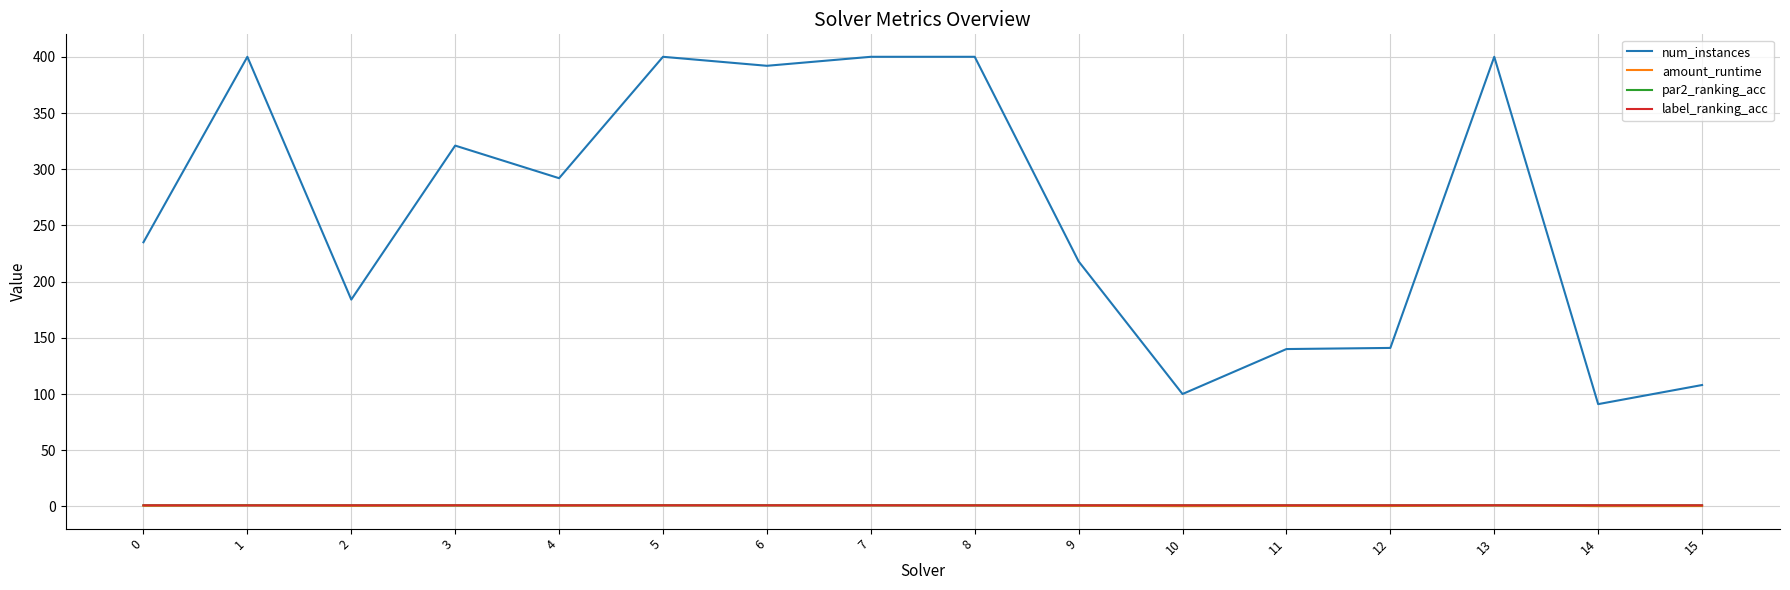

Which series changed the most between 0 and 11?

num_instances